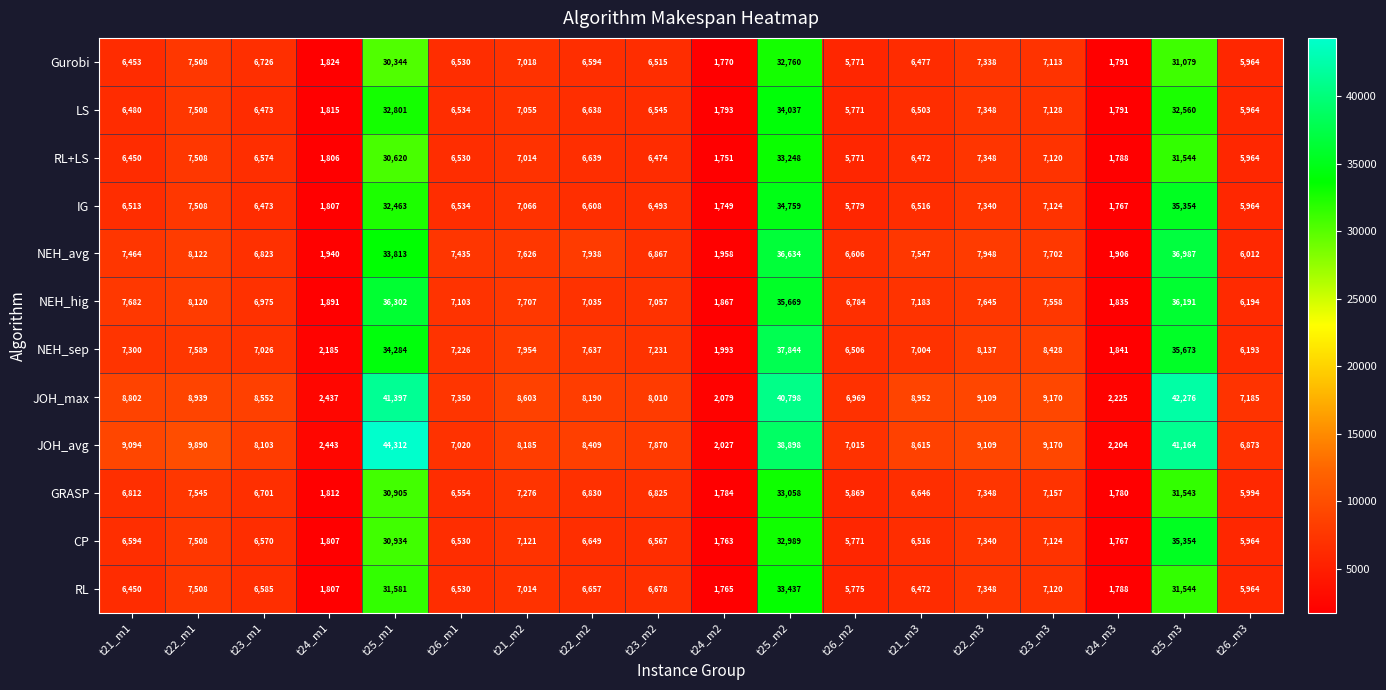

Is the value of RL+LS at t25_m3 greater than the value of GRASP at t24_m3?

Yes